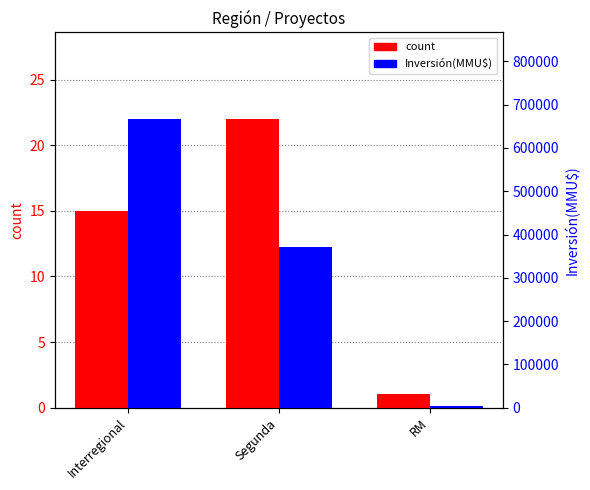

Reading left to right, list all the values displayed in this chart.

count: Interregional=15	Segunda=22	RM=1
Inversión(MMU$): Interregional=666940	Segunda=370209	RM=4500